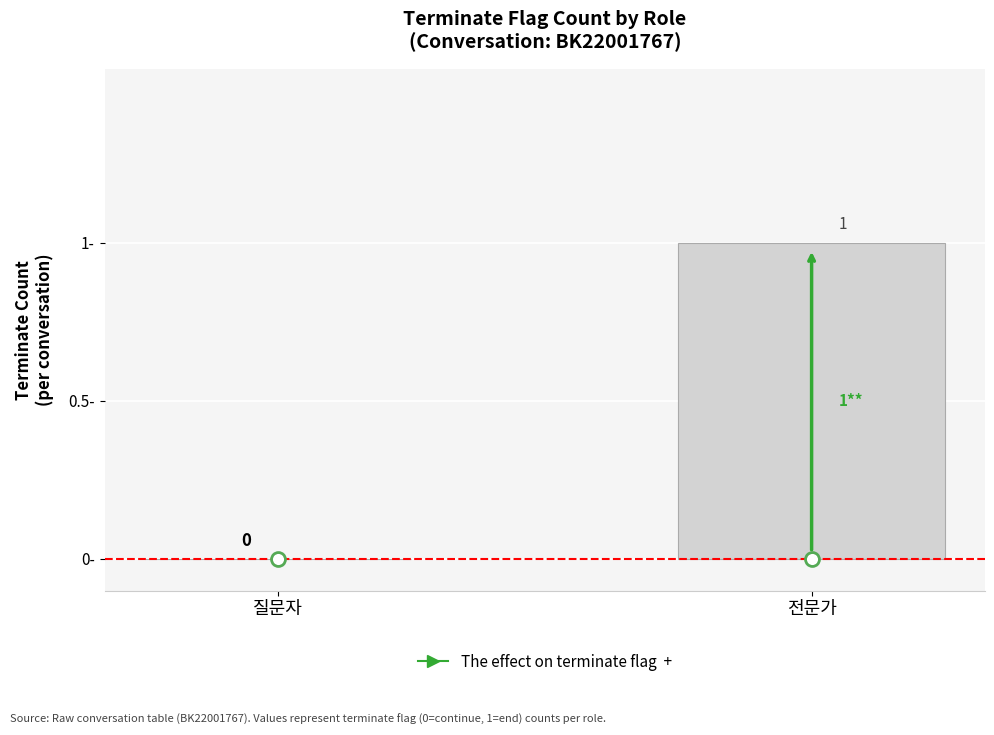

Which has a higher value, 전문가 or 질문자?

전문가